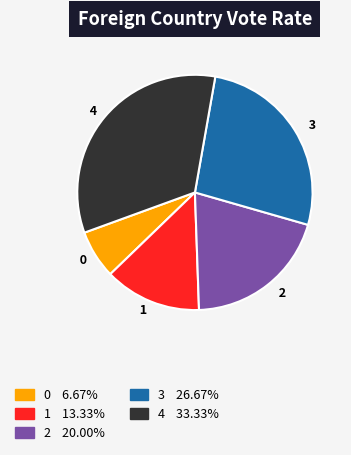

Which has a higher value, 3 or 0?

3